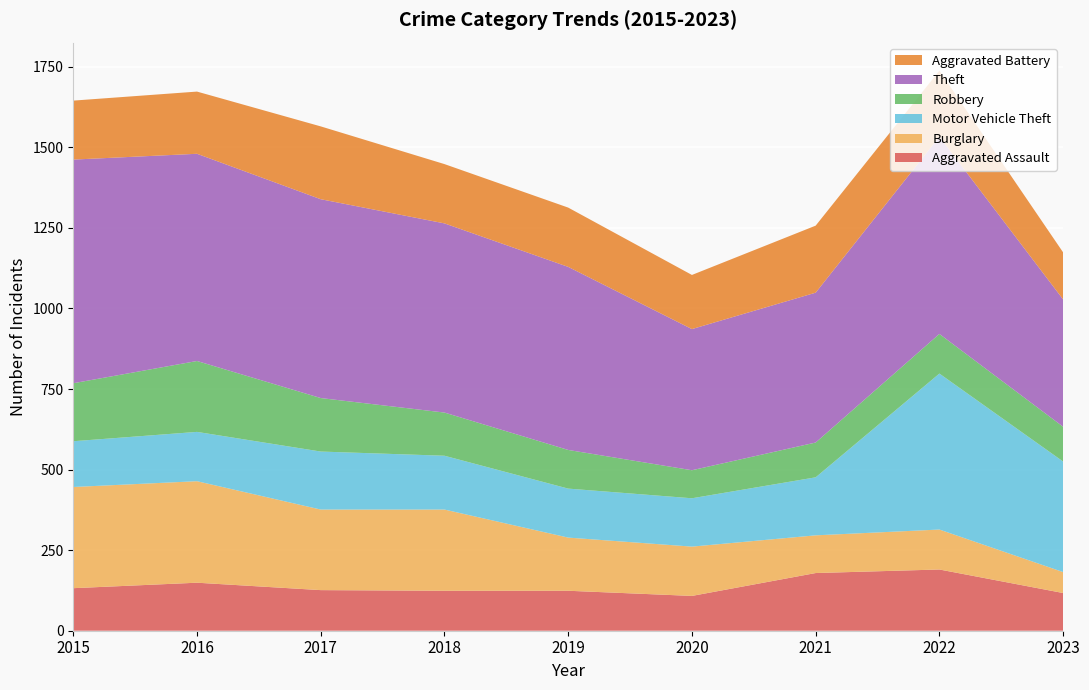

Reading left to right, what are all the values shown in this chart?

Aggravated Assault: 132	149	126	124	124	108	179	190	117
Burglary: 314	315	250	252	165	153	117	124	65
Motor Vehicle Theft: 142	153	180	167	152	150	180	484	343
Robbery: 180	220	166	134	120	87	108	123	108
Theft: 694	643	617	587	568	438	465	612	395
Aggravated Battery: 183	193	226	184	184	168	208	205	146